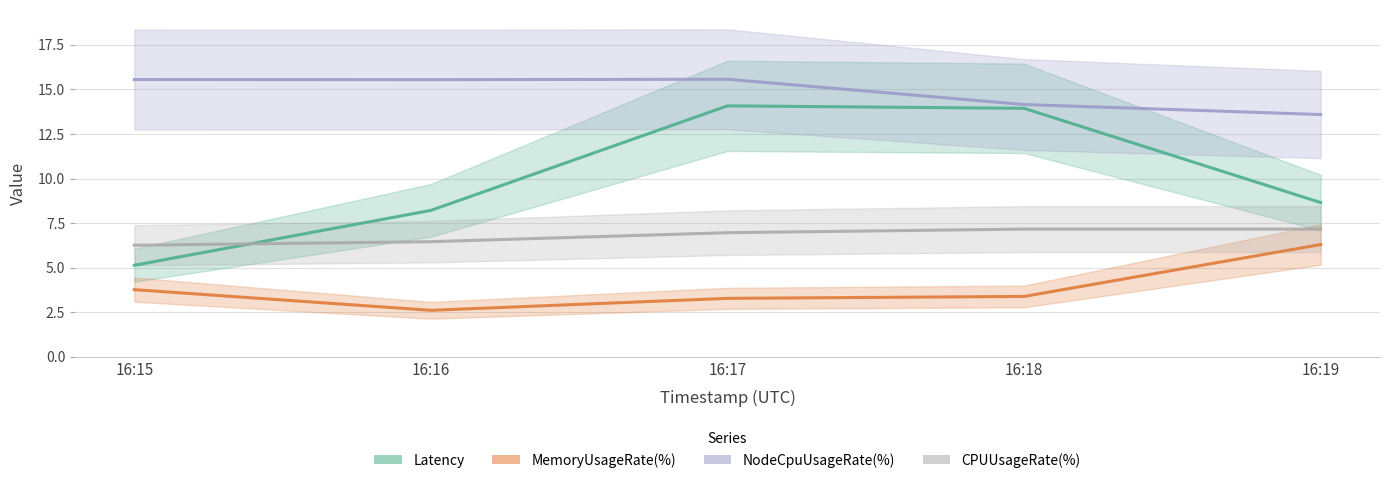

What is the sum of the NodeCpuUsageRate(%) values at 16:17 and 16:16?

31.1